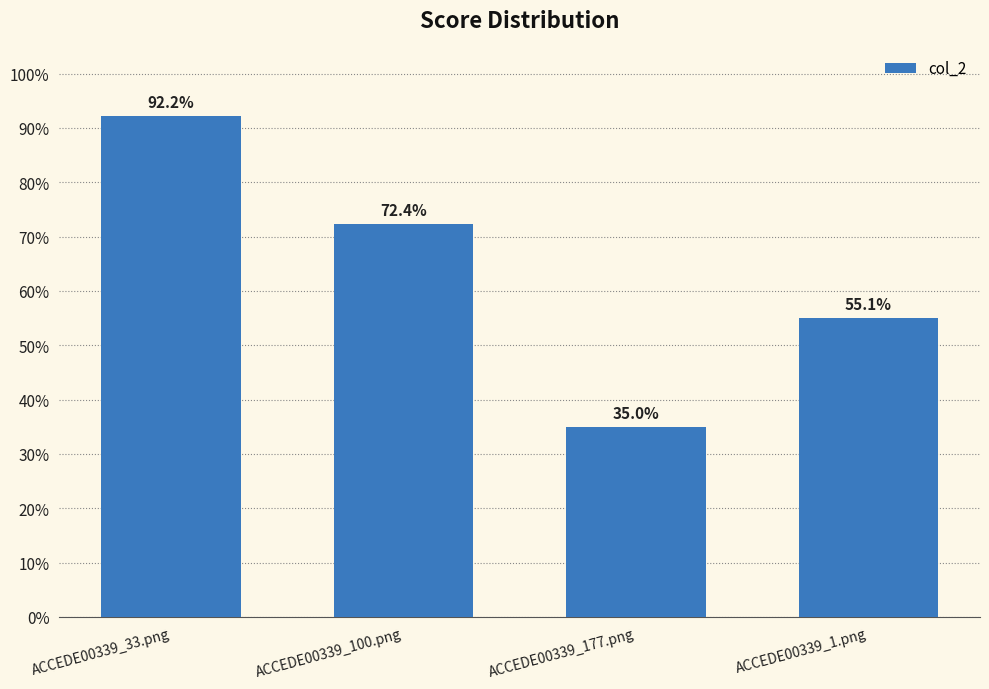

Rank the categories by value from lowest to highest.

ACCEDE00339_177.png, ACCEDE00339_1.png, ACCEDE00339_100.png, ACCEDE00339_33.png